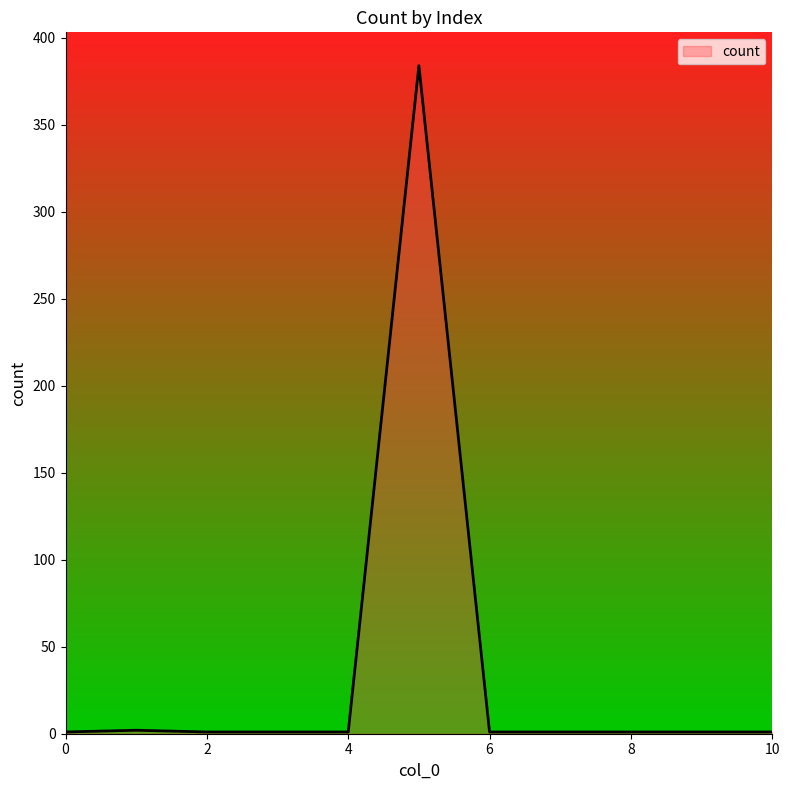

What is the greatest value displayed?

384